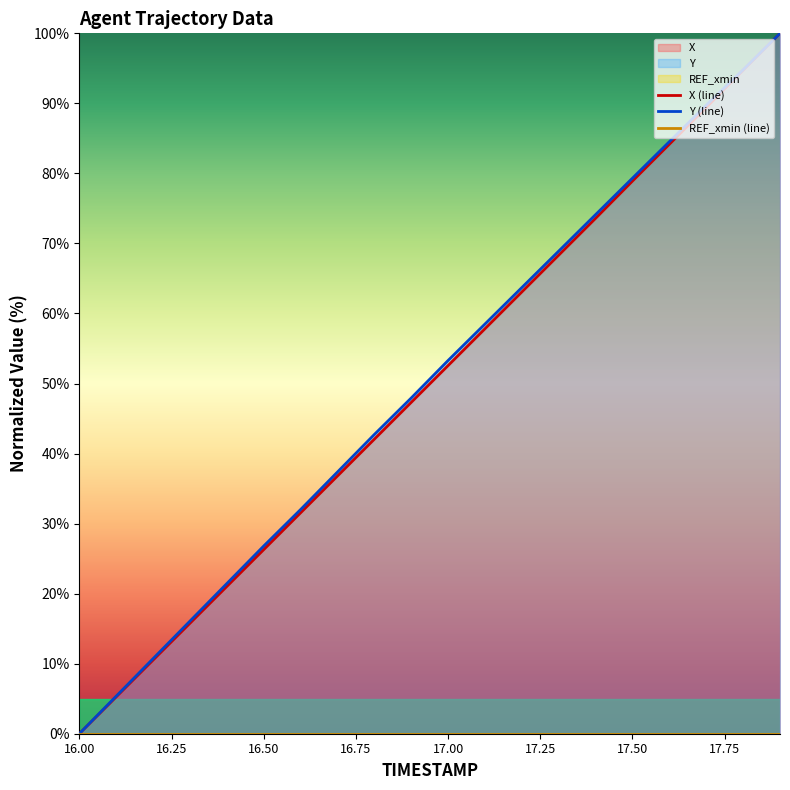

At how many categories does at least one series exceed 8?

18